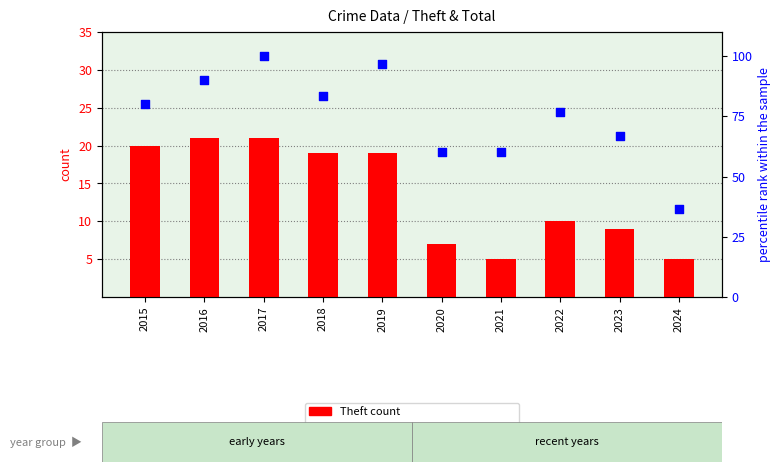

Which series has the largest total across all categories?

percentile rank within the sample